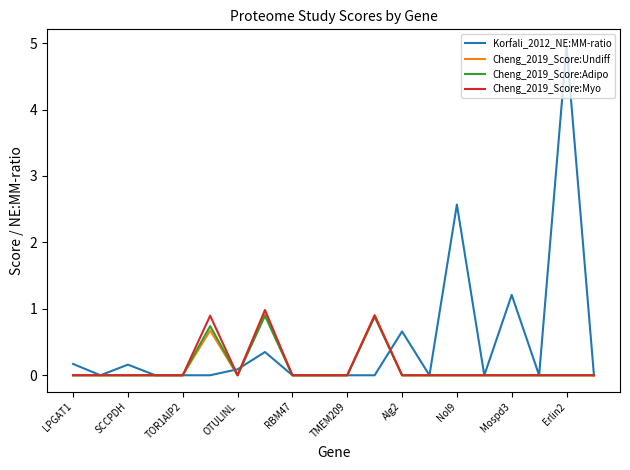

What is the highest value of the Cheng_2019_Score:Adipo series?

0.9